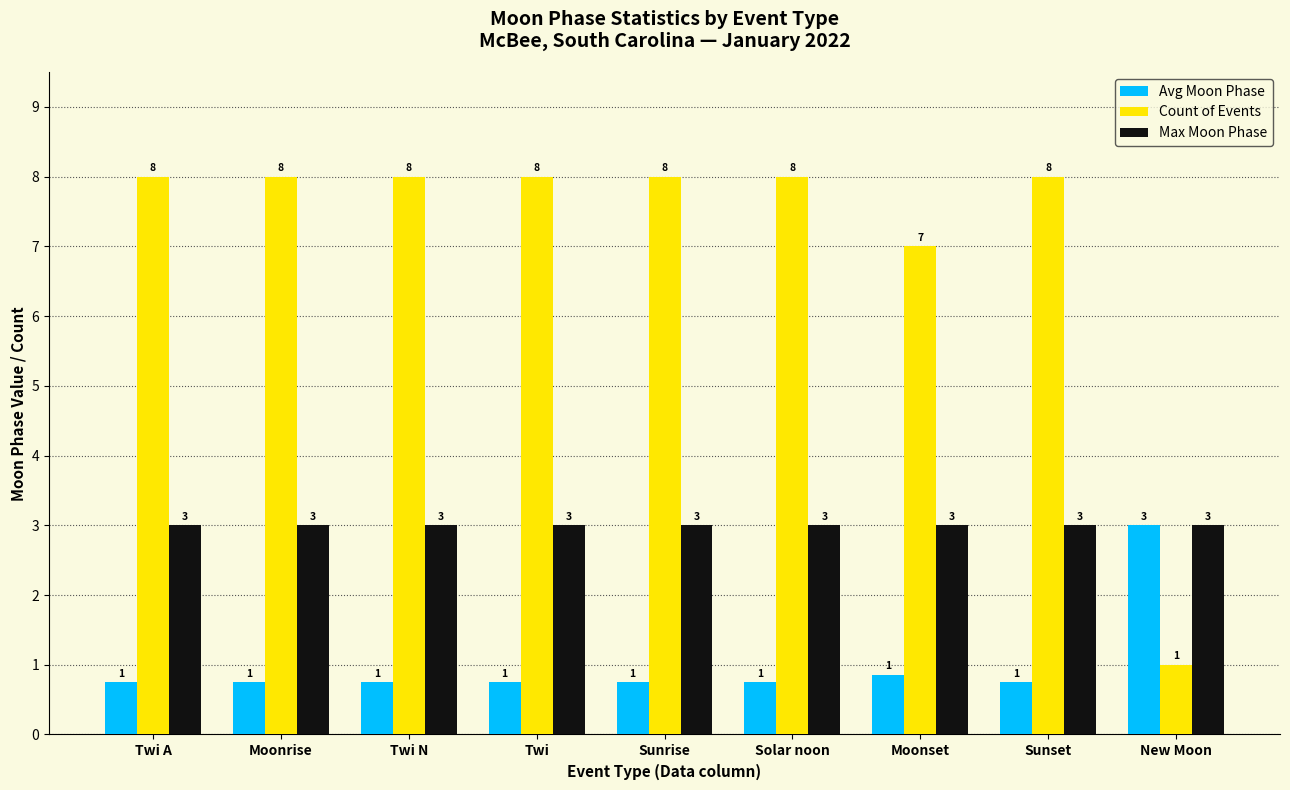

What are all the series names shown in the legend?

Avg Moon Phase, Count of Events, Max Moon Phase